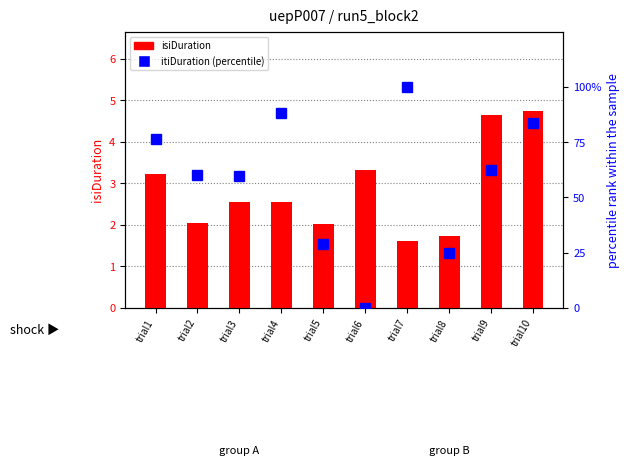

Reading left to right, extract all data points from this chart.

isiDuration: trial1=3.2	trial2=2.0	trial3=2.6	trial4=2.6	trial5=2.0	trial6=3.3	trial7=1.6	trial8=1.7	trial9=4.6	trial10=4.8
itiDuration (percentile): trial1=76.3	trial2=60.0	trial3=59.8	trial4=88.4	trial5=29.1	trial6=0.0	trial7=100.0	trial8=25.1	trial9=62.5	trial10=83.9